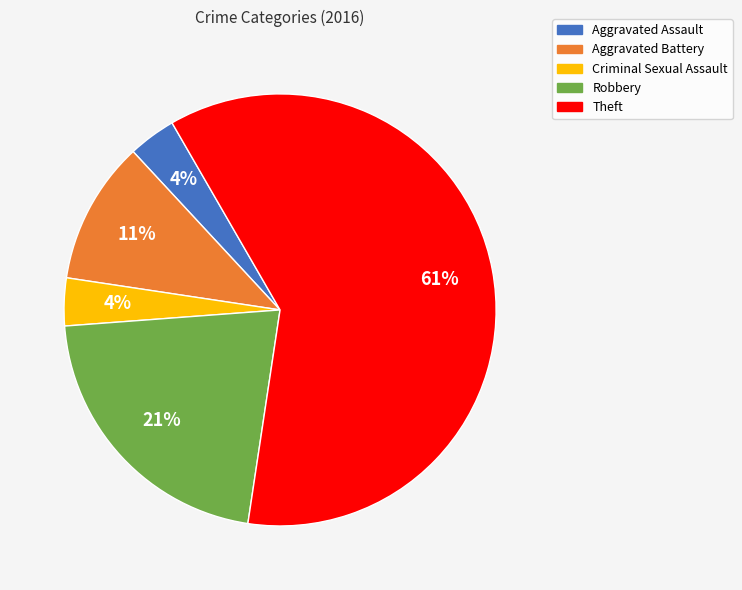

Which category has the biggest portion of the pie?

Theft